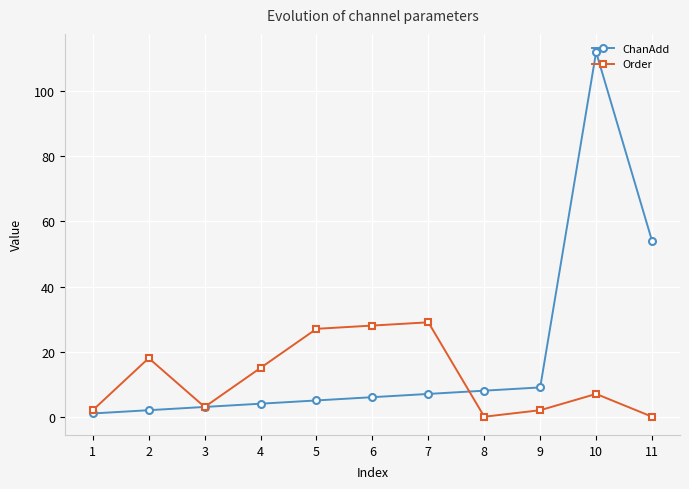

How many interior local peaks does the ChanAdd series have?

1